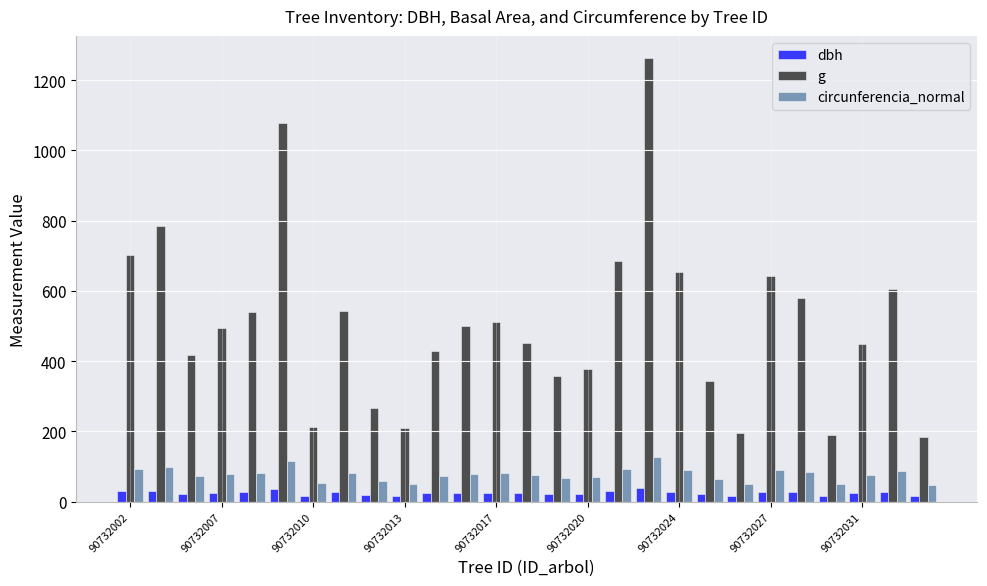

What is the sum of all g values?

13665.8